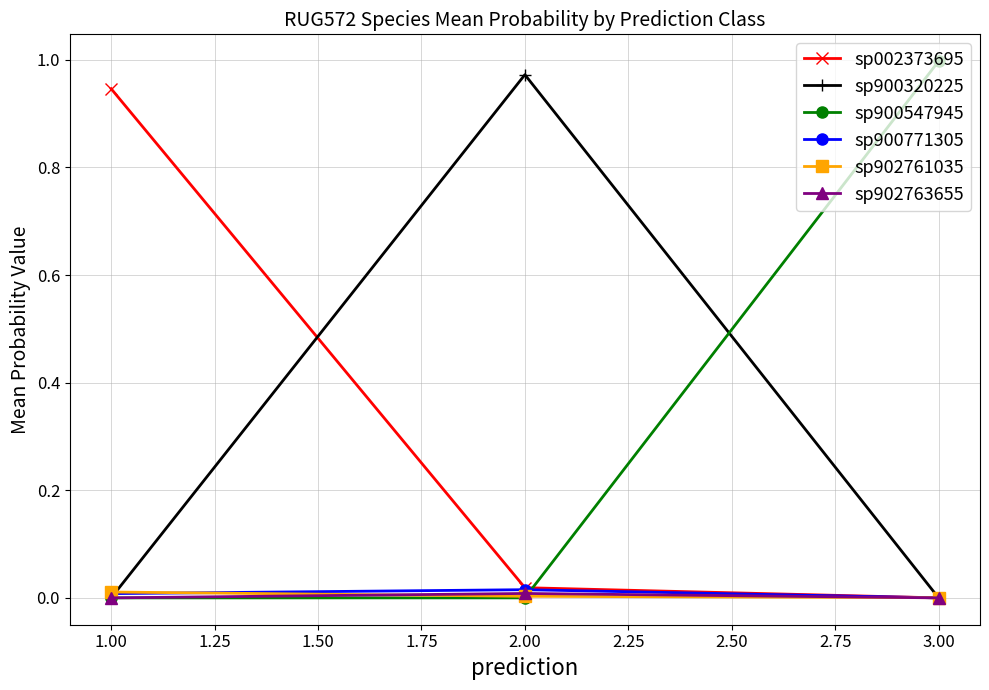

Which series has the widest spread of values?

sp900547945